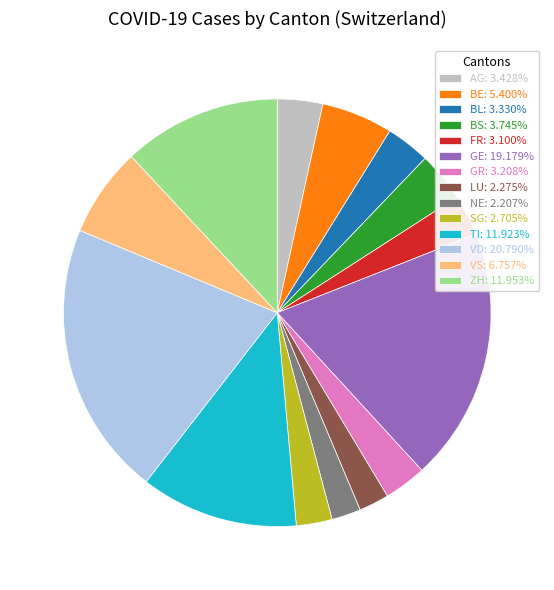

Is the sum of BE: 5.400% and FR: 3.100% greater than half?

No